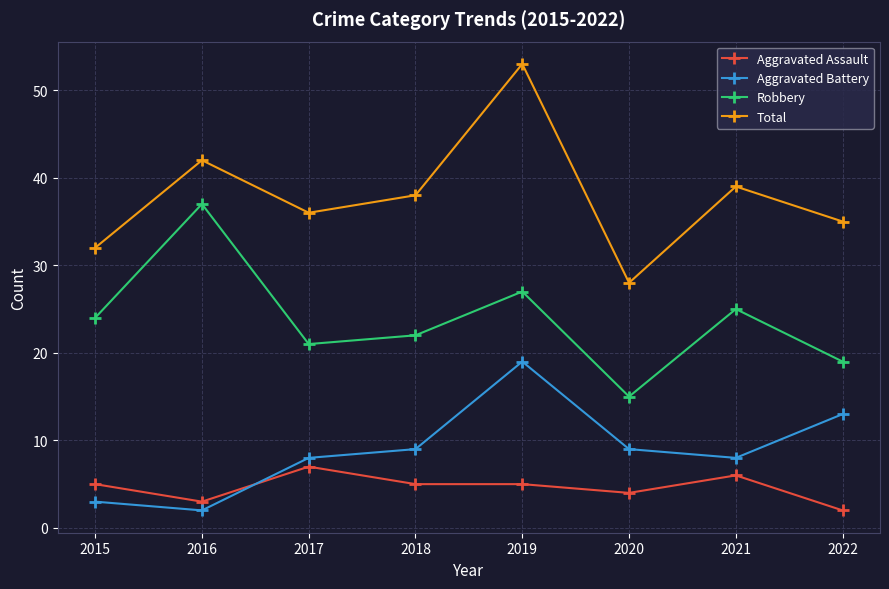

What is the total value across all series at 2021?

78